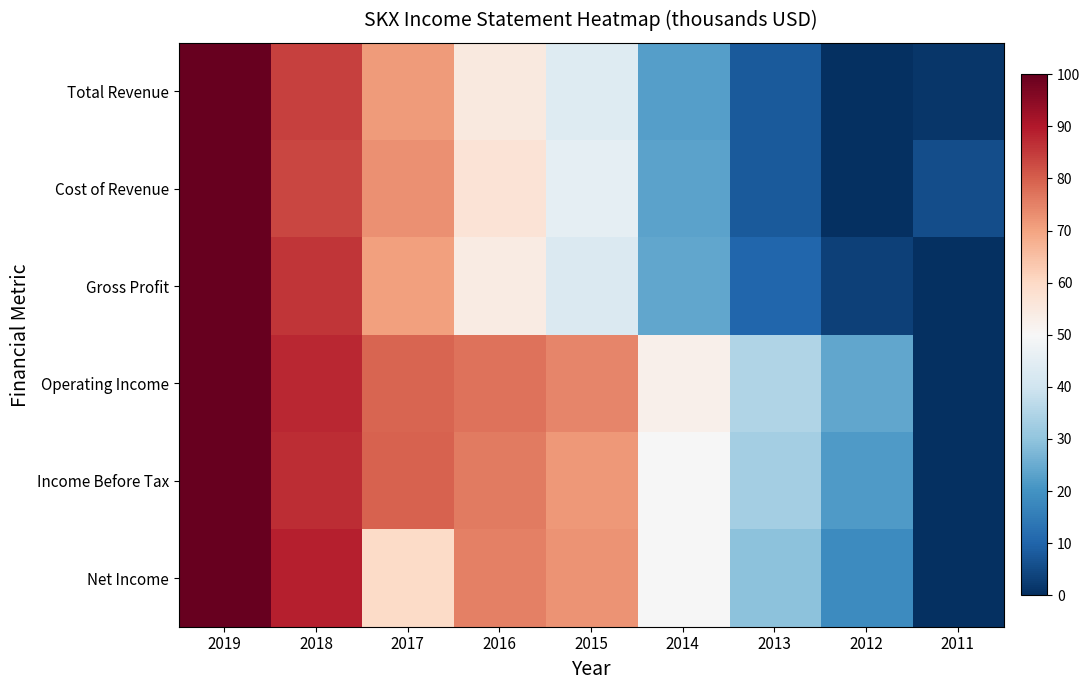

Rank the series at 2013 from highest to lowest value.

Operating Income, Income Before Tax, Net Income, Gross Profit, Cost of Revenue, Total Revenue